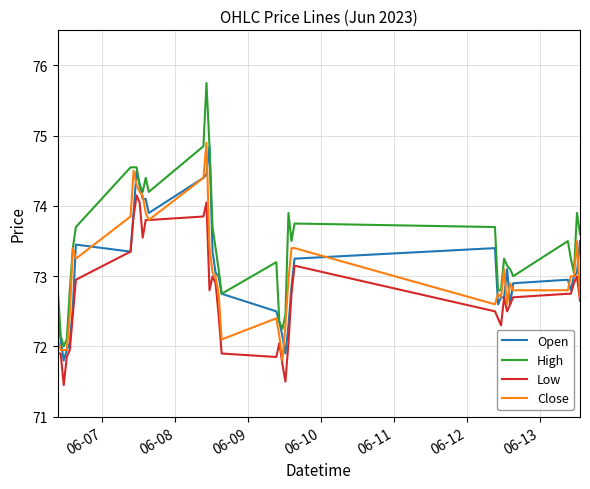

Which series has the largest total across all categories?

High